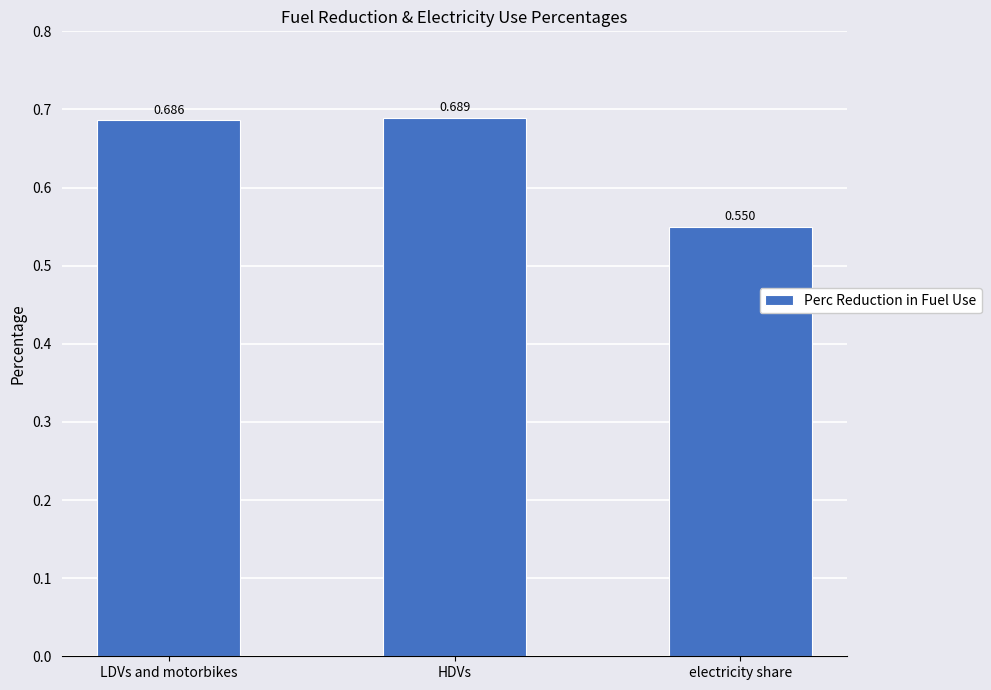

Which label corresponds to the largest value in the chart?

HDVs